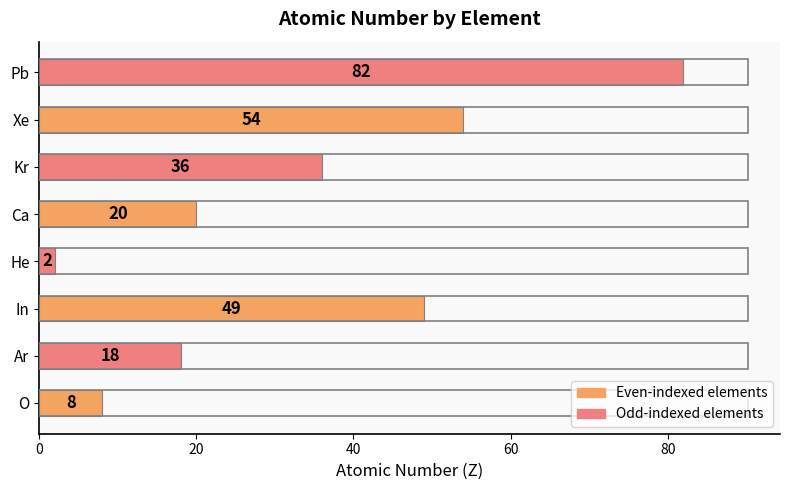

Reading bottom to top, transcribe all the data shown in this chart.

8	18	49	2	20	36	54	82